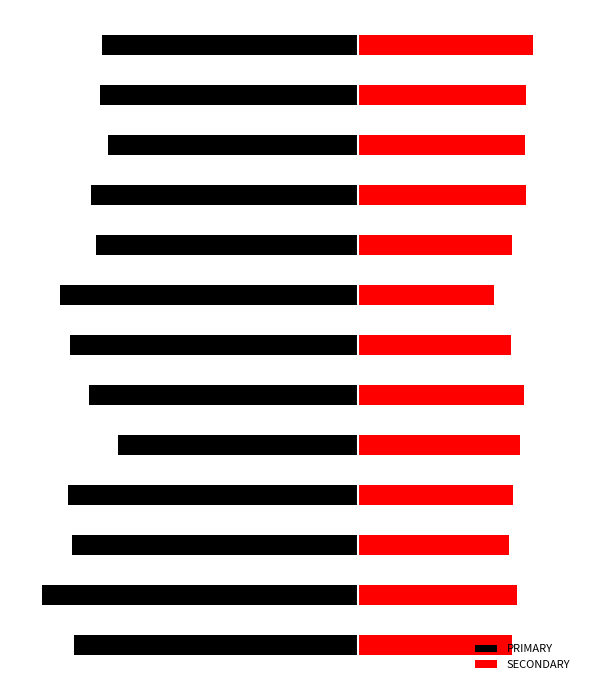

List the labels in order of PRIMARY value, largest first.

4, 10, 12, 11, 8, 9, 5, 0, 2, 6, 3, 7, 1